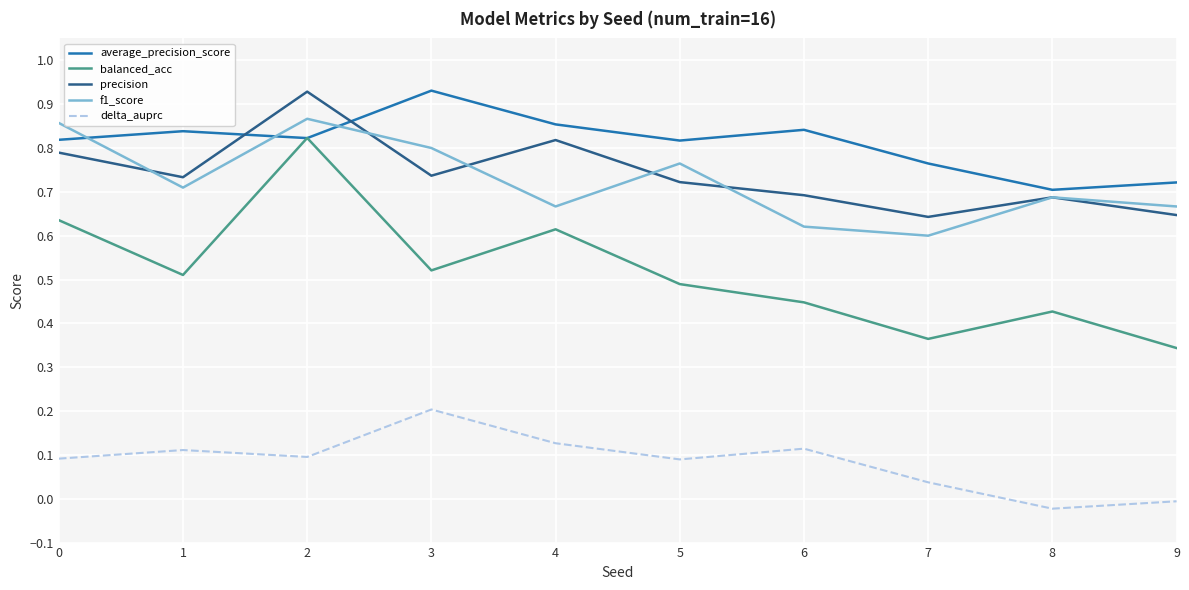

Is this an area chart (filled region under the line)?

No